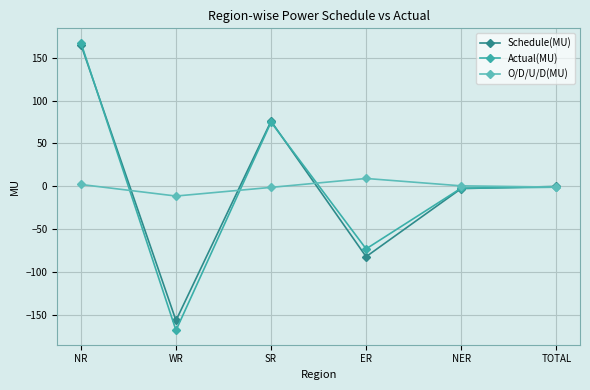

Which series has the largest range (max minus min)?

Actual(MU)